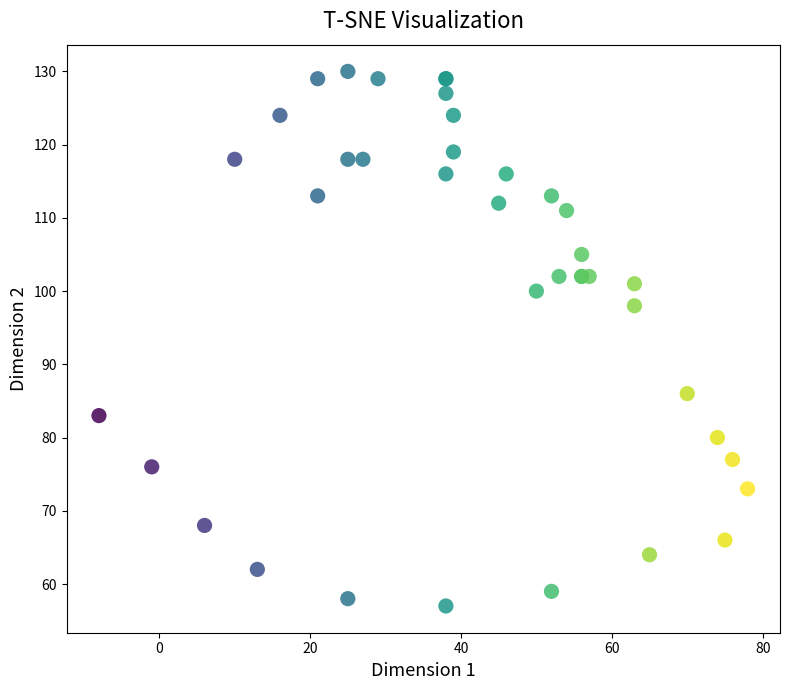

What Y value in the scatter plot is closest to 93?

98